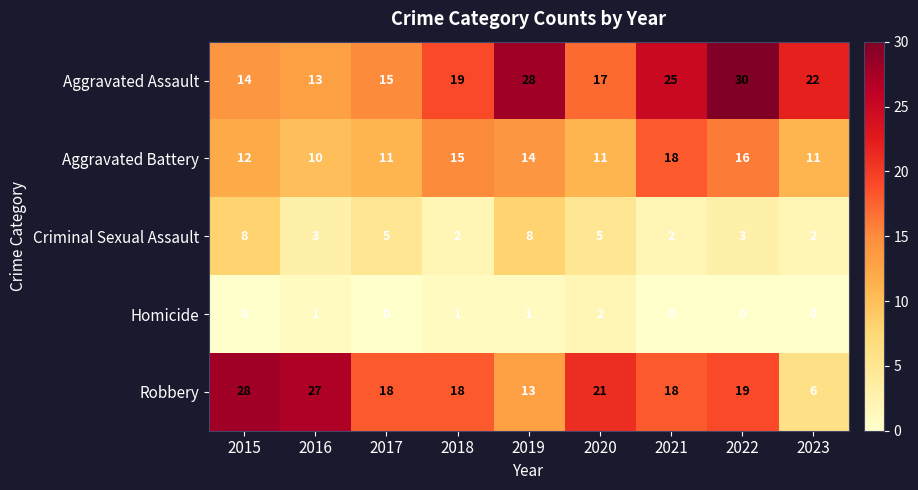

How many Aggravated Battery values are between 11 and 15?

6